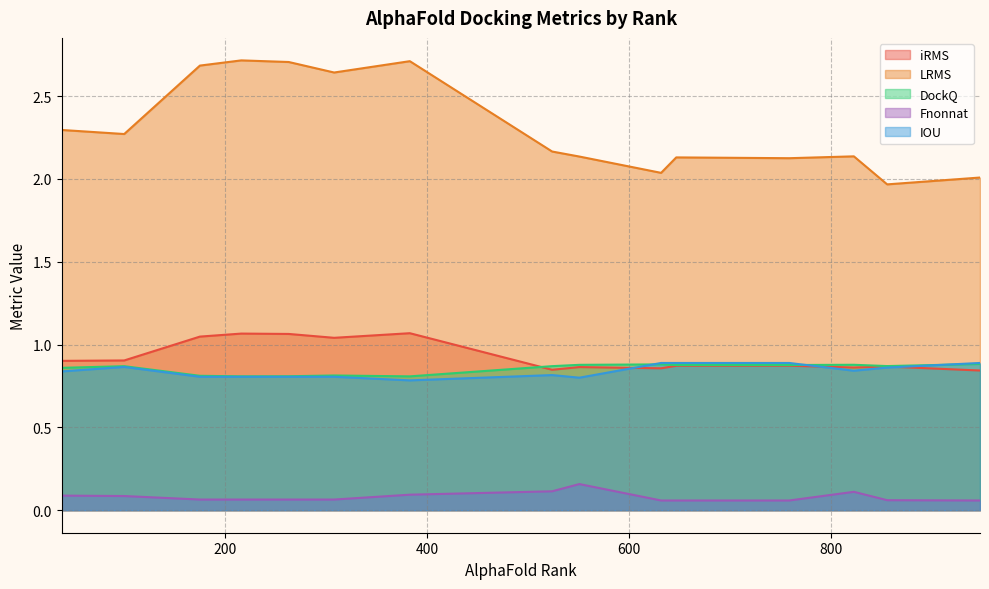

What are all the series names shown in the legend?

iRMS, LRMS, DockQ, Fnonnat, IOU